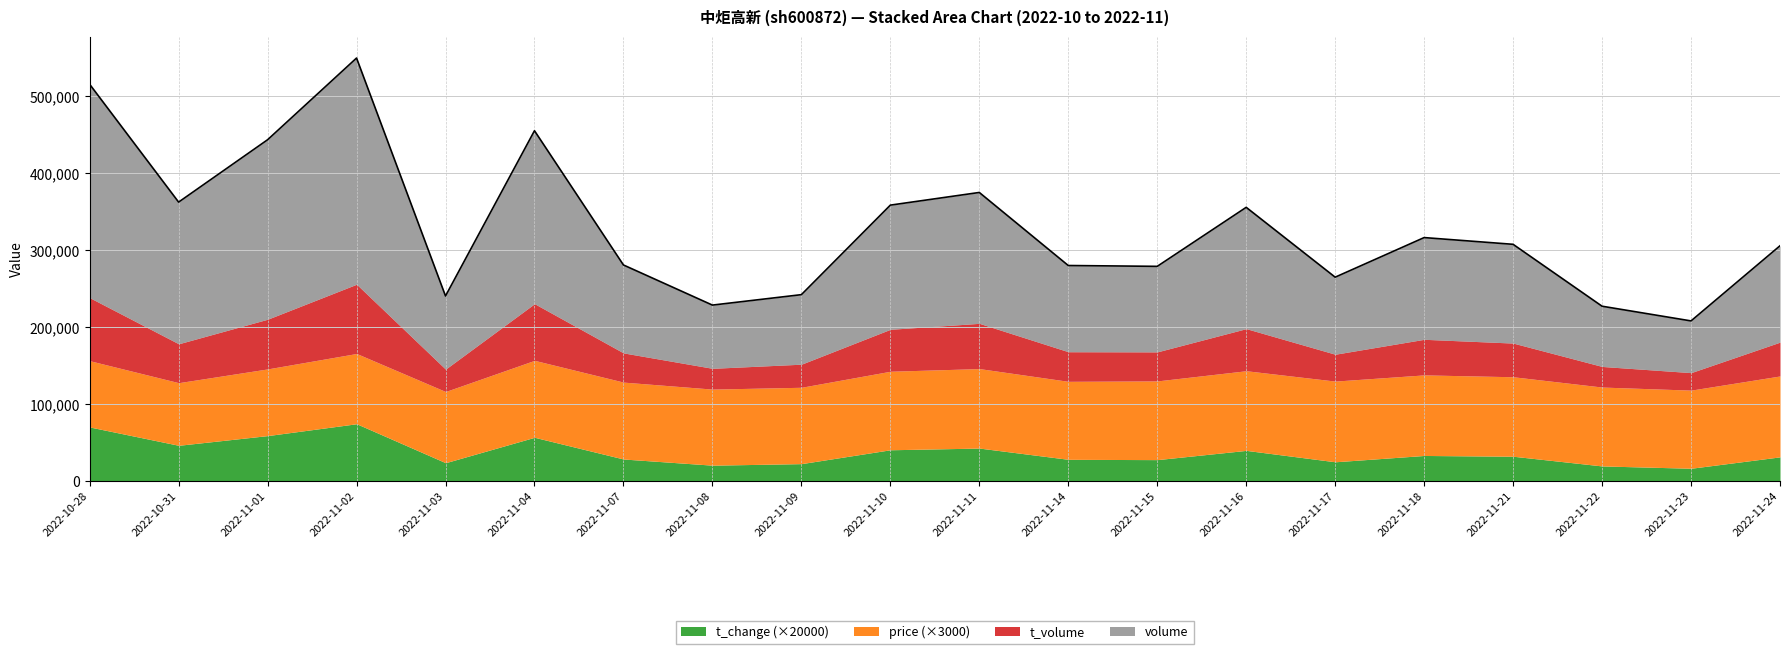

Which series has the widest spread of values?

volume